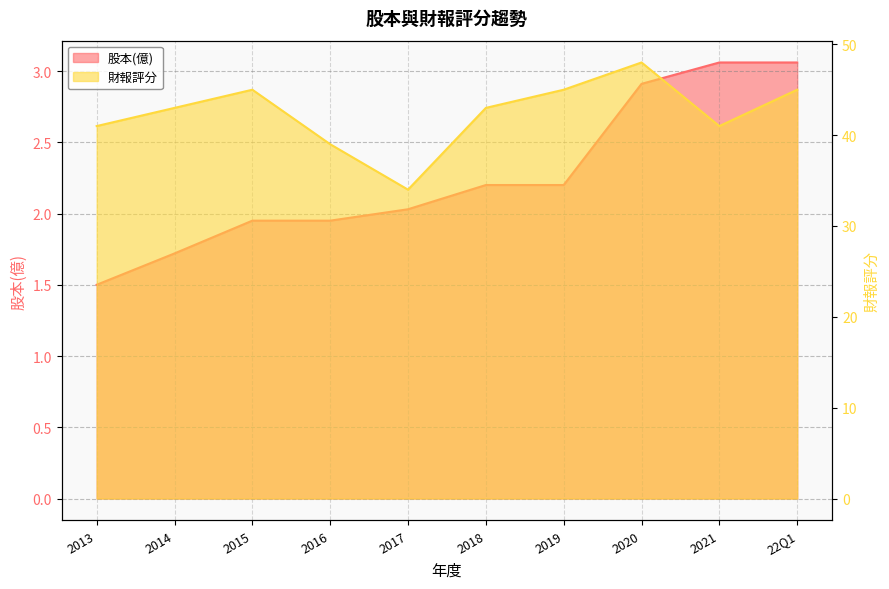

At which label is 股本(億) closest to 2?

2017